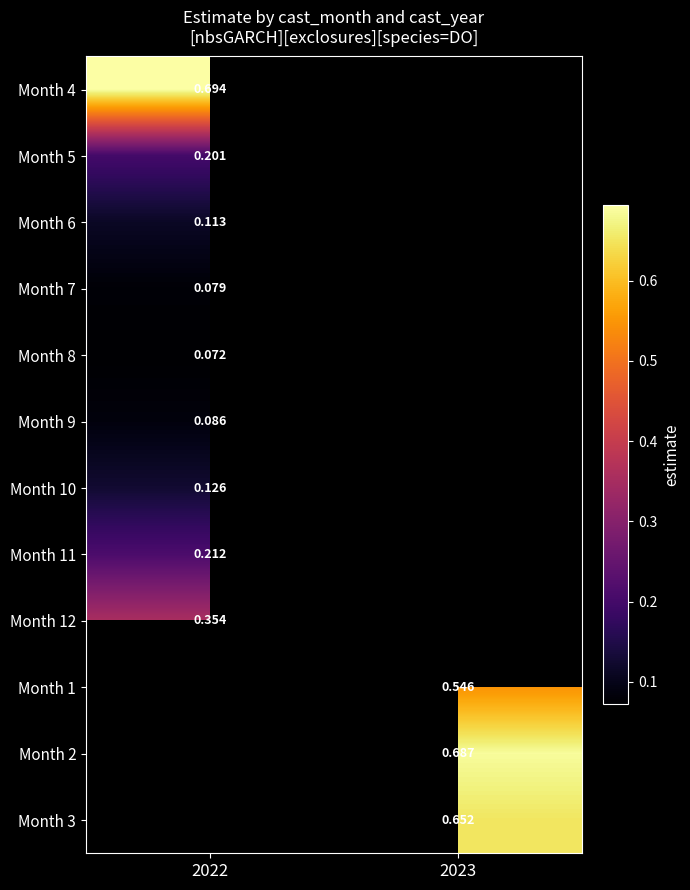

True or false: Month 2 has a value of 0.7 at 2023.

True